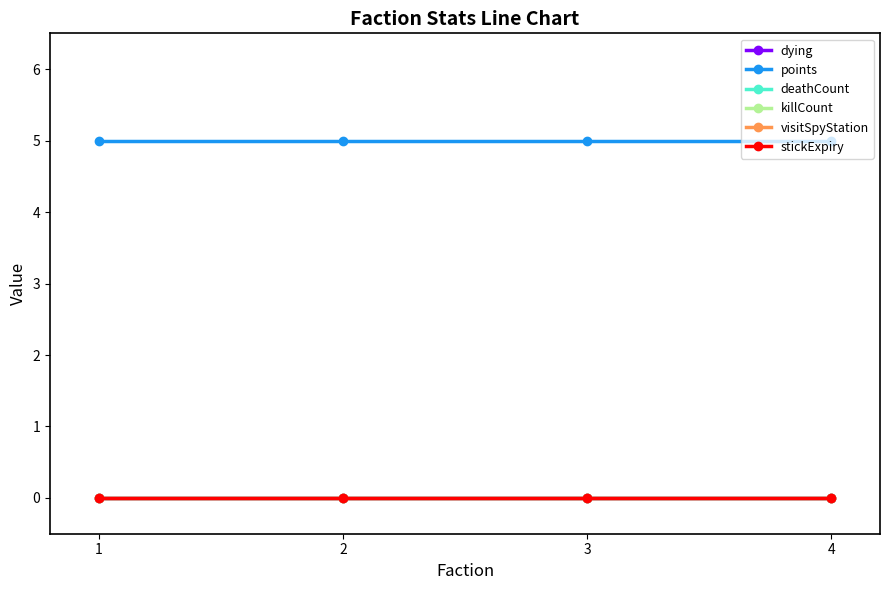

Is the value of killCount at 4 greater than the value of stickExpiry at 2?

No